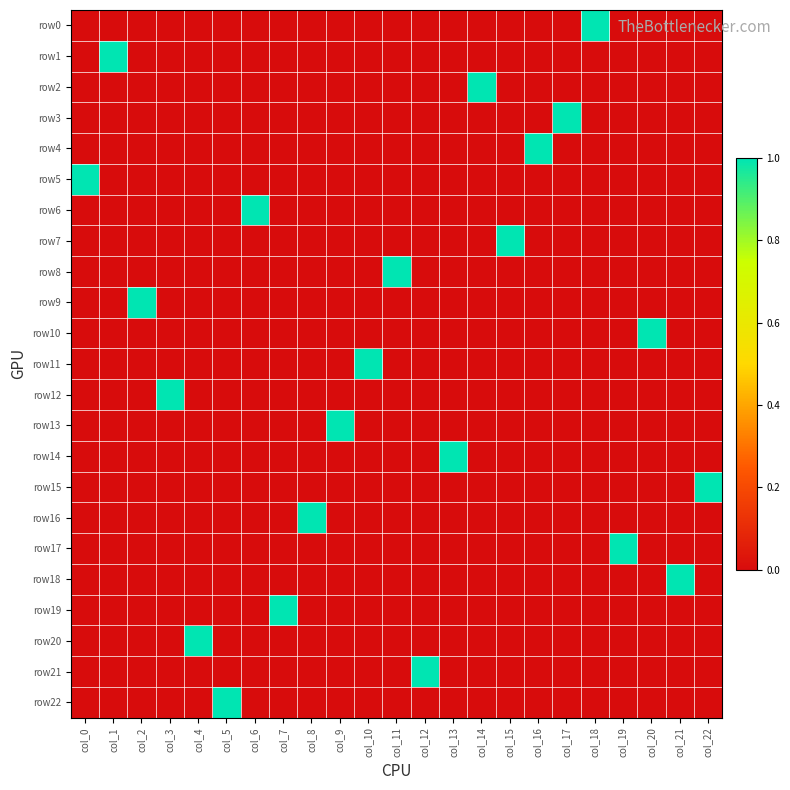

Which series has the largest range (max minus min)?

row0